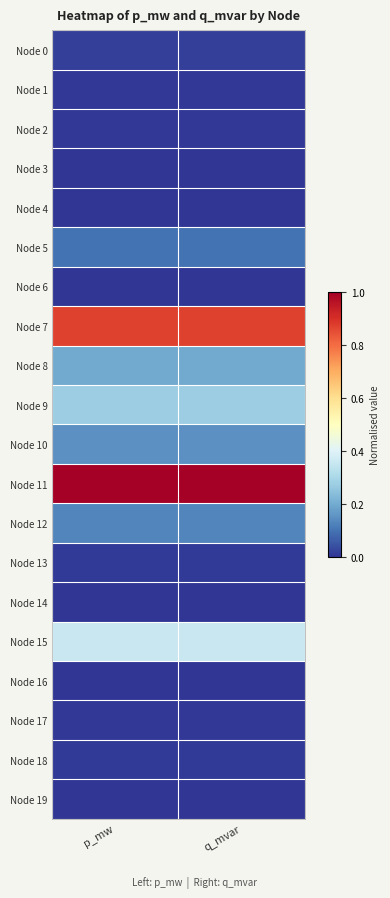

At which category does the chart reach its peak across all series?

p_mw